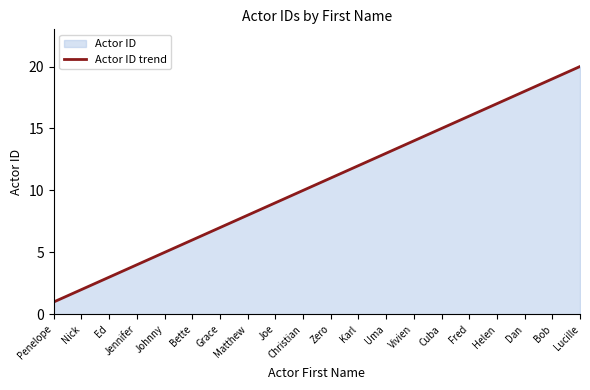

Reading left to right, transcribe all the data shown in this chart.

1	2	3	4	5	6	7	8	9	10	11	12	13	14	15	16	17	18	19	20